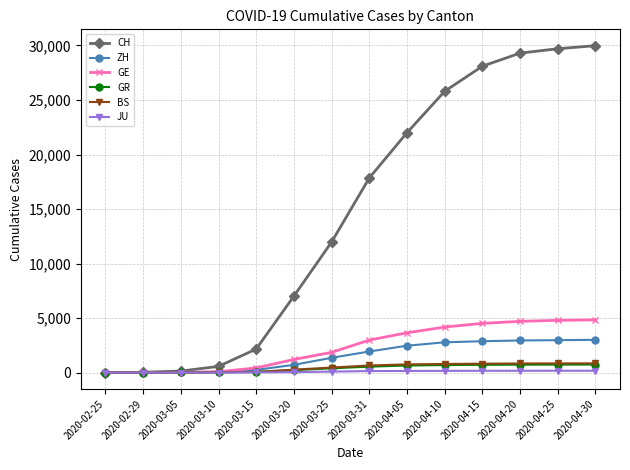

How many lines are shown in the chart?

6